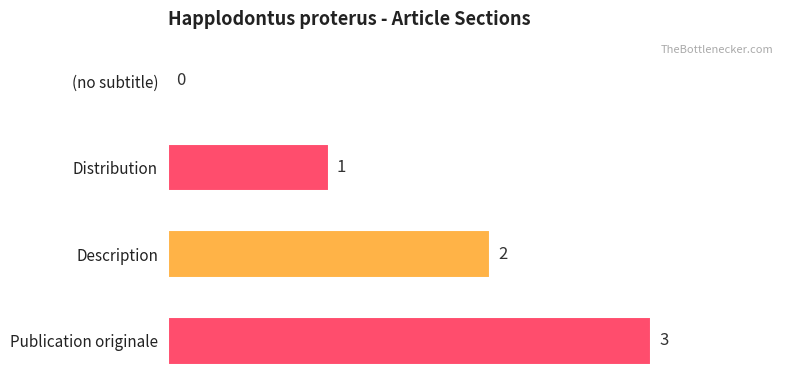

Are the bars horizontal?

Yes